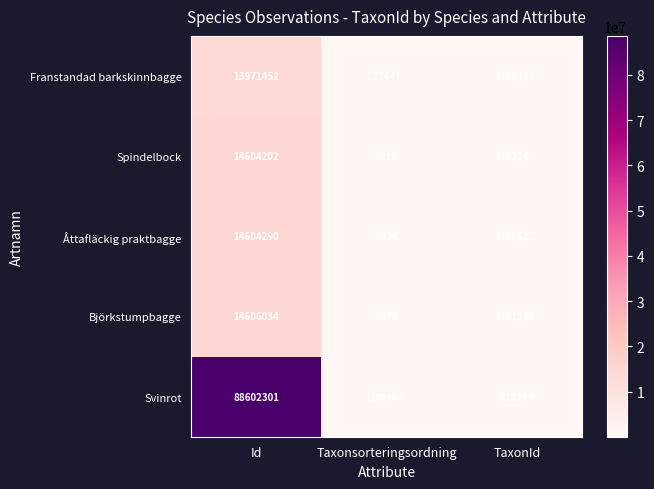

Which series has the largest total across all categories?

Svinrot